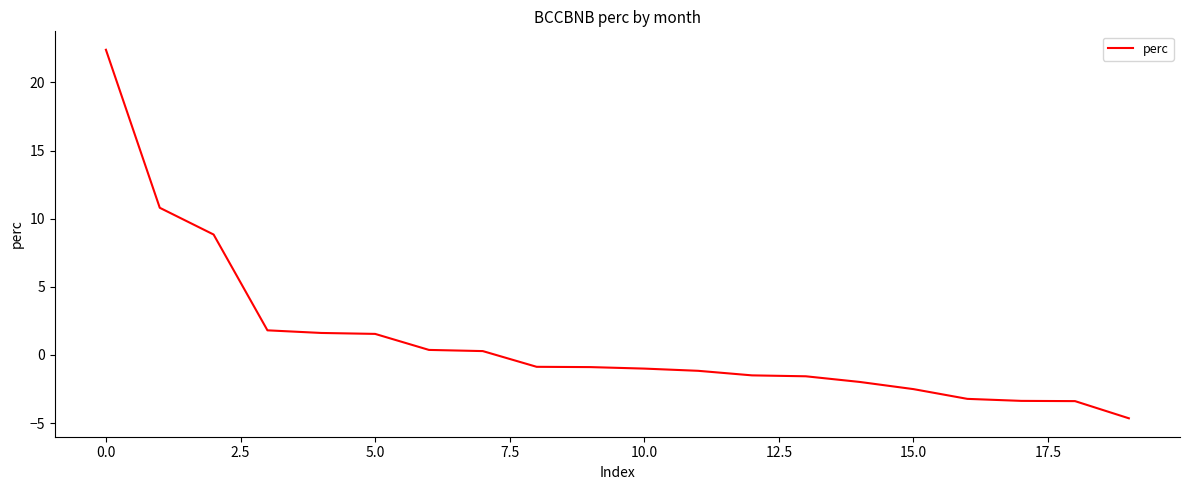

What is the difference between the maximum and minimum values?

27.0